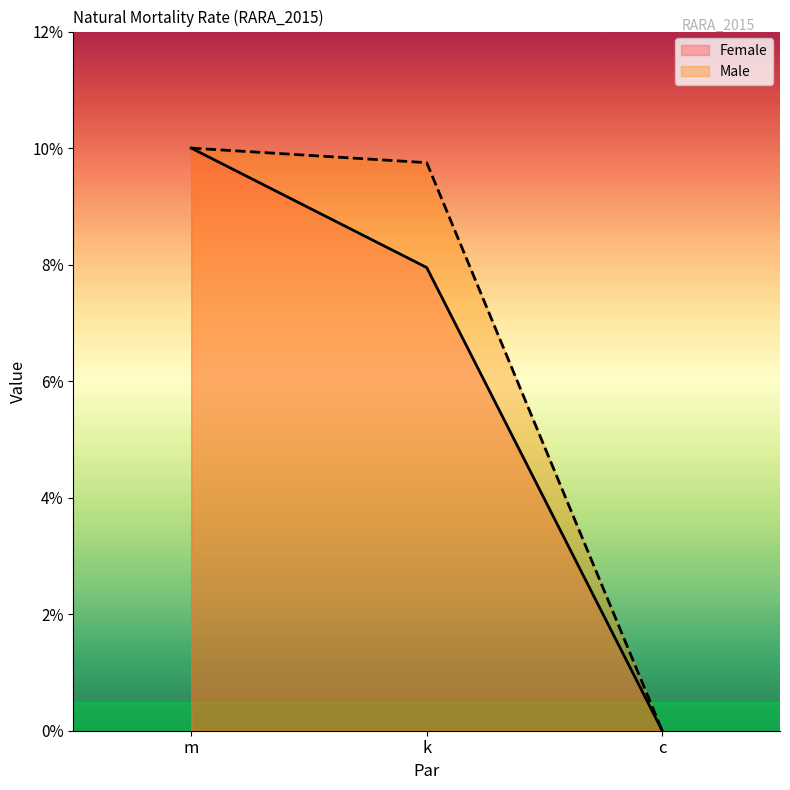

How many values in Male are above zero?

2